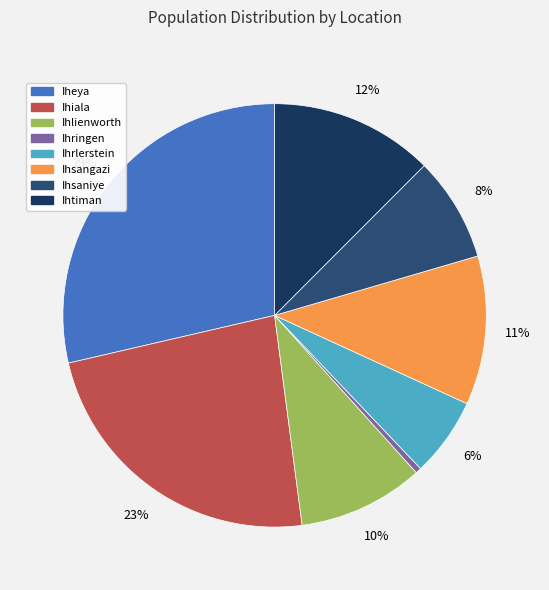

How many segments does this pie chart have?

8